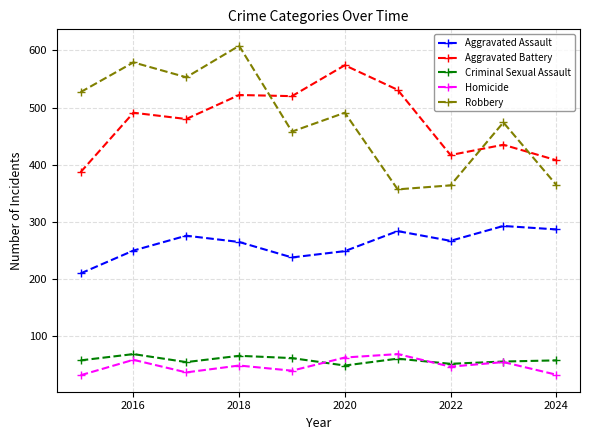

Is this an area chart (filled region under the line)?

No